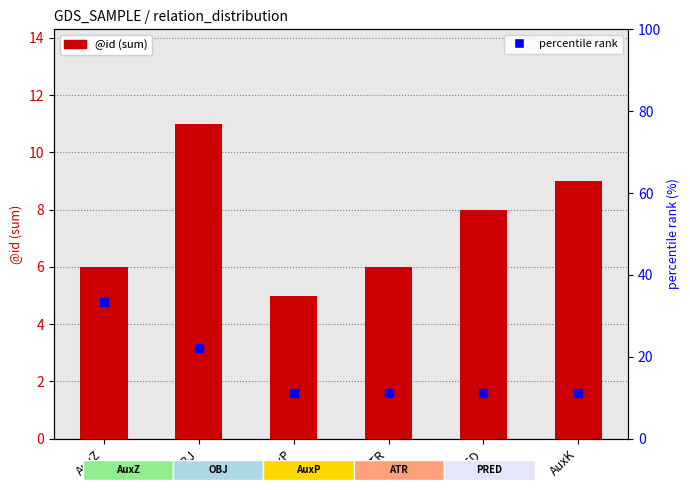

Which series reaches the maximum Y coordinate?

percentile rank